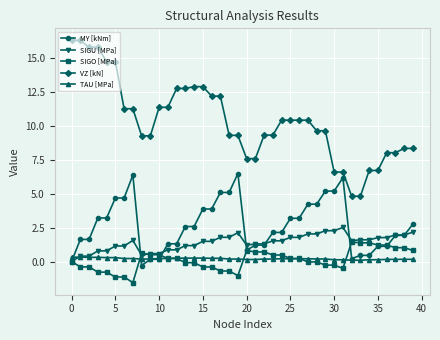

True or false: VZ [kN] and TAU [MPa] cross at least once.

False